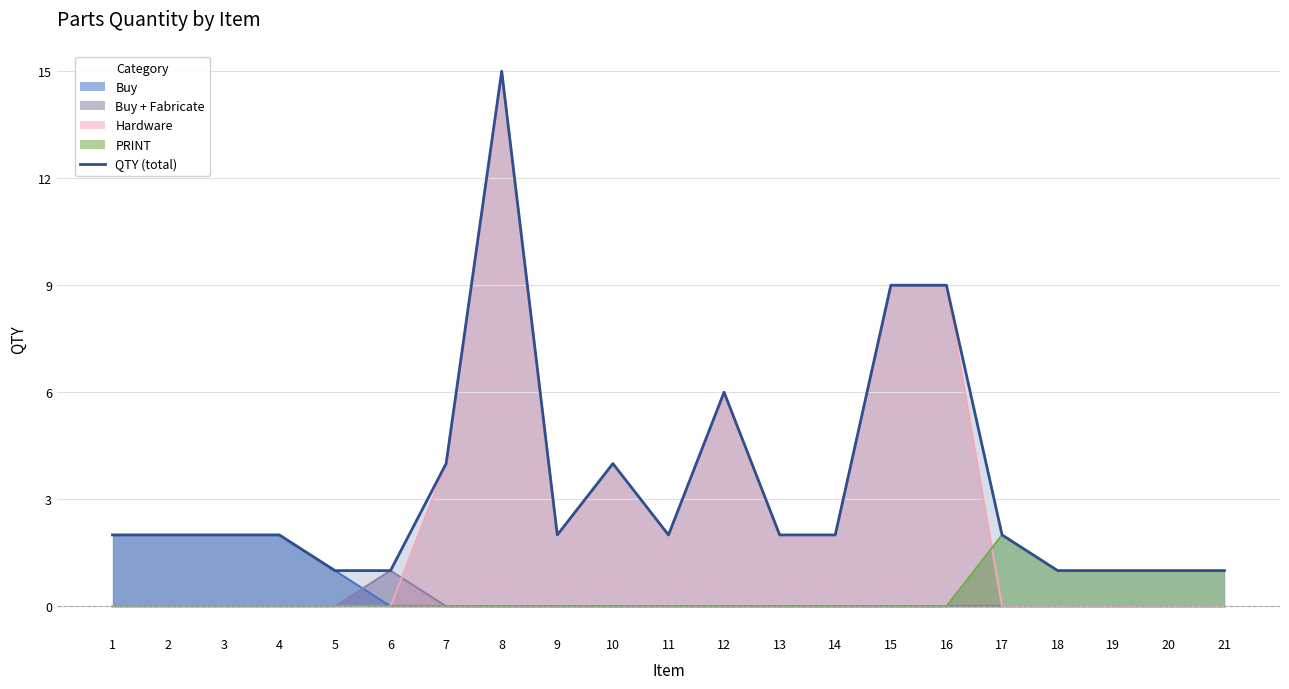

Where is the data nearest to the value 8?

15